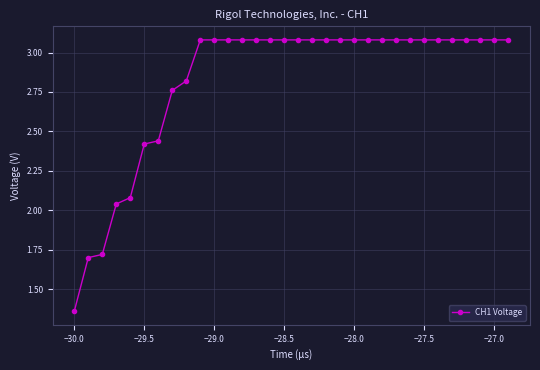

Approximately how many times larger is the value at −27.5 compared to −28.5?

1.0